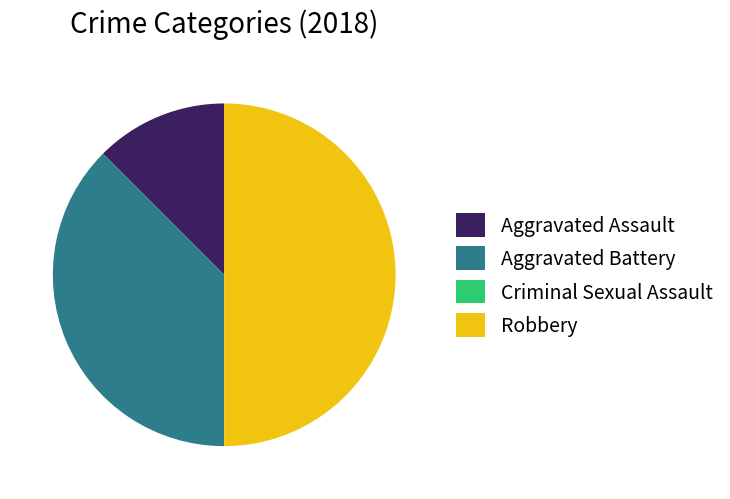

Is the sum of Aggravated Assault and Robbery greater than half?

Yes